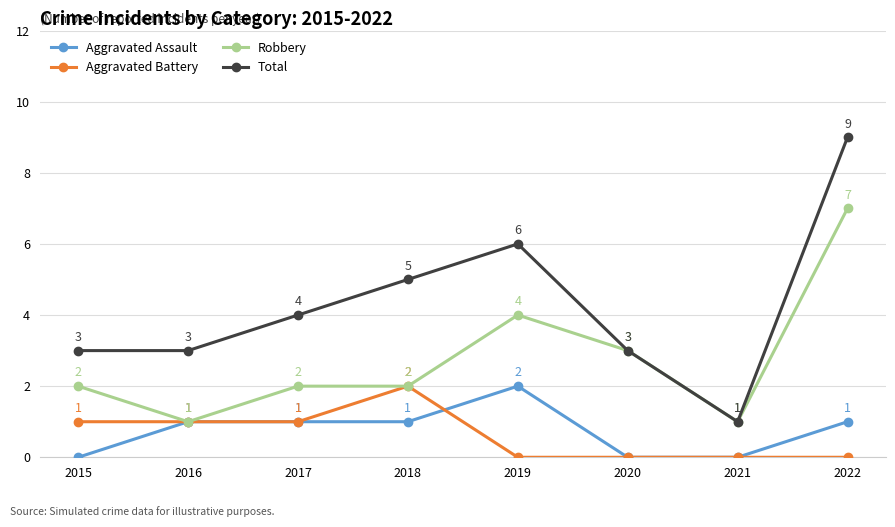

What is the maximum value for Aggravated Battery?

2